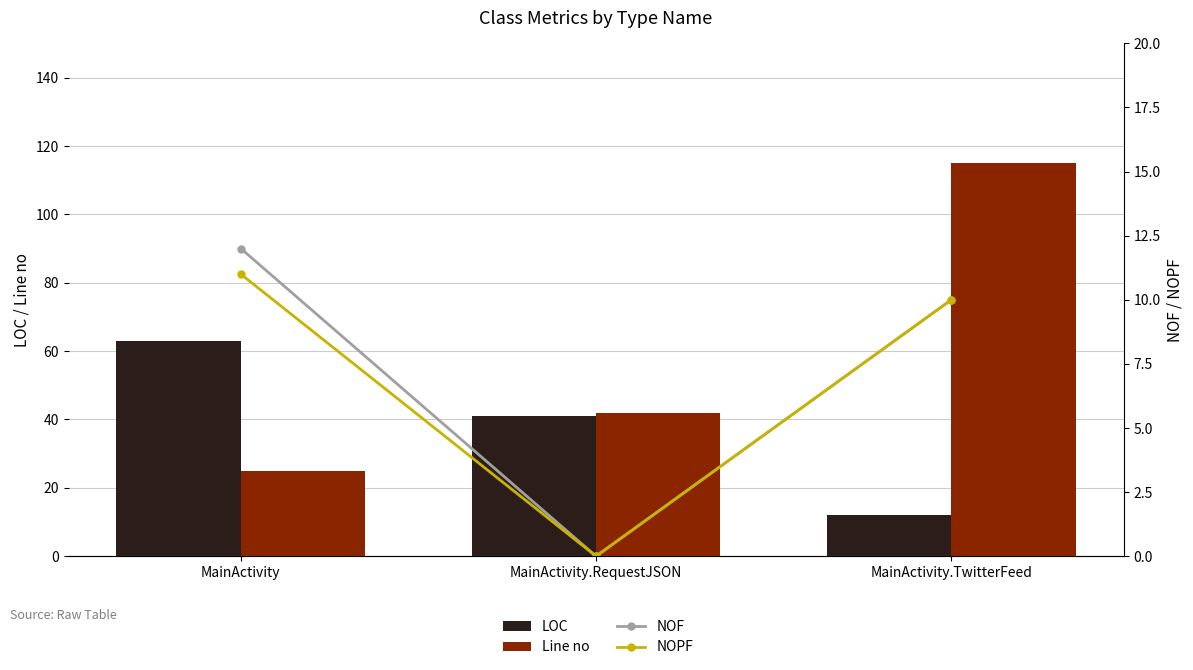

What is the difference between the NOF values at MainActivity and MainActivity.RequestJSON?

12